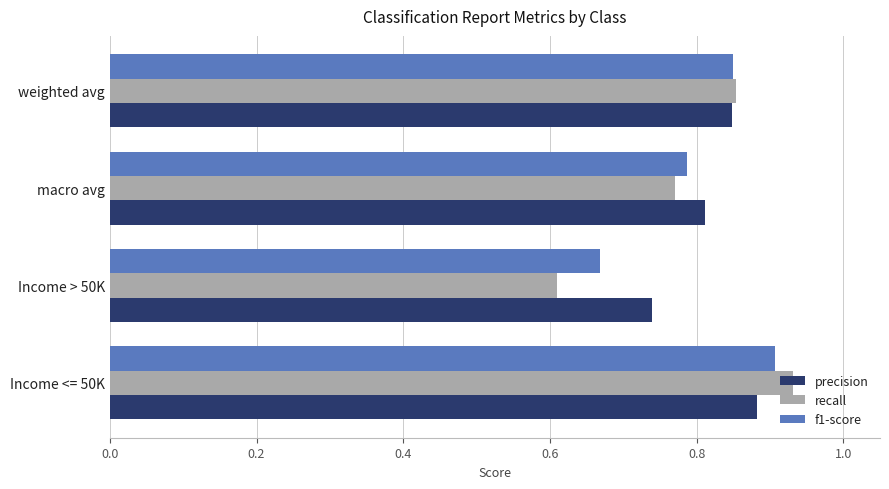

Which category has the highest value across all series?

Income <= 50K